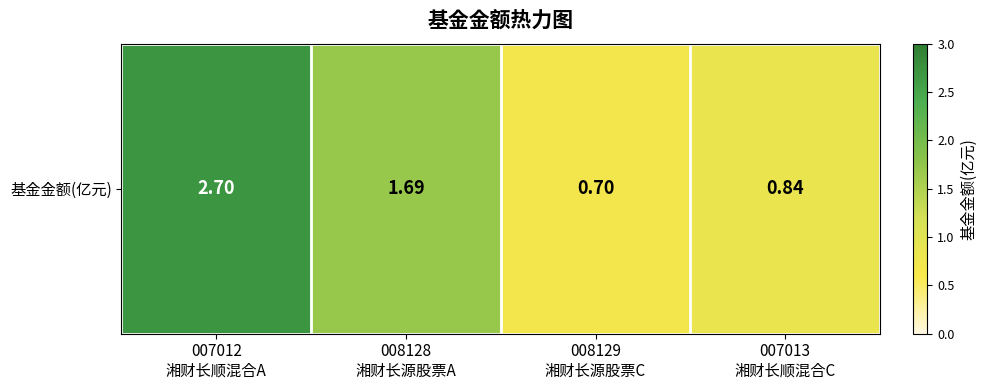

The chart shows a value of 1.4 at 007012
湘财长顺混合A. True or false?

False